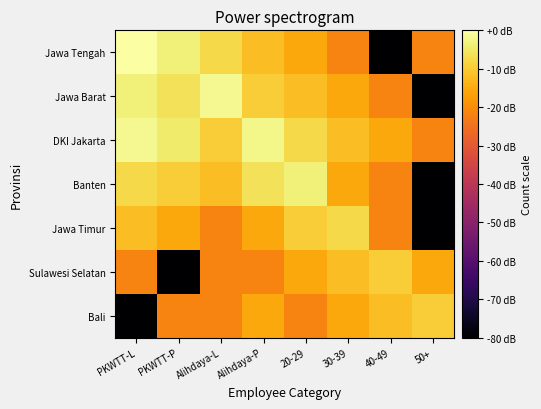

Reading right to left, list all the values displayed in this chart.

Jawa Tengah: 50+=-21.6	40-49=-80.0	30-39=-21.6	20-29=-15.6	Alihdaya-P=-12.0	Alihdaya-L=-7.6	PKWTT-P=-3.5	PKWTT-L=0.0
Jawa Barat: 50+=-80.0	40-49=-21.6	30-39=-15.6	20-29=-12.0	Alihdaya-P=-9.5	Alihdaya-L=-1.6	PKWTT-P=-6.0	PKWTT-L=-3.5
DKI Jakarta: 50+=-21.6	40-49=-15.6	30-39=-12.0	20-29=-7.6	Alihdaya-P=-2.5	Alihdaya-L=-9.5	PKWTT-P=-4.7	PKWTT-L=-1.6
Banten: 50+=-80.0	40-49=-21.6	30-39=-15.6	20-29=-3.5	Alihdaya-P=-6.0	Alihdaya-L=-12.0	PKWTT-P=-9.5	PKWTT-L=-7.6
Jawa Timur: 50+=-80.0	40-49=-21.6	30-39=-7.6	20-29=-9.5	Alihdaya-P=-15.6	Alihdaya-L=-21.6	PKWTT-P=-15.6	PKWTT-L=-12.0
Sulawesi Selatan: 50+=-15.6	40-49=-9.5	30-39=-12.0	20-29=-15.6	Alihdaya-P=-21.6	Alihdaya-L=-21.6	PKWTT-P=-80.0	PKWTT-L=-21.6
Bali: 50+=-9.5	40-49=-12.0	30-39=-15.6	20-29=-21.6	Alihdaya-P=-15.6	Alihdaya-L=-21.6	PKWTT-P=-21.6	PKWTT-L=-80.0